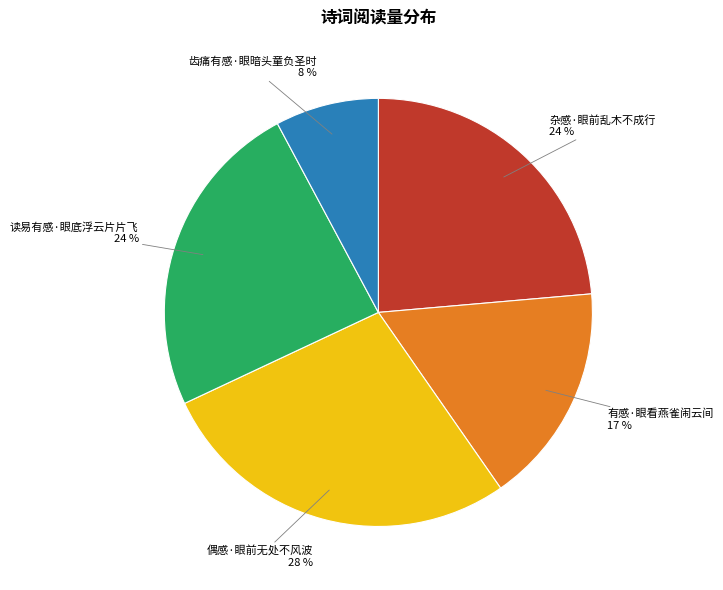

What percentage is the 偶感·眼前无处不风波 slice, to the nearest percent?

28%